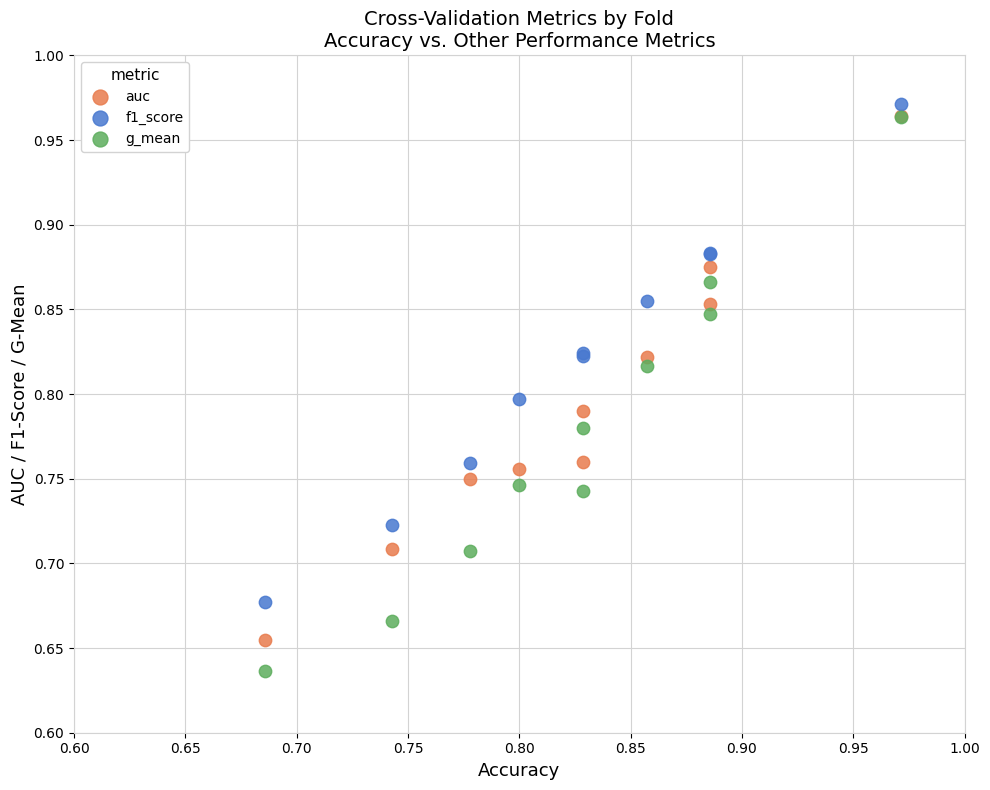

Which series contains the highest Y value?

f1_score